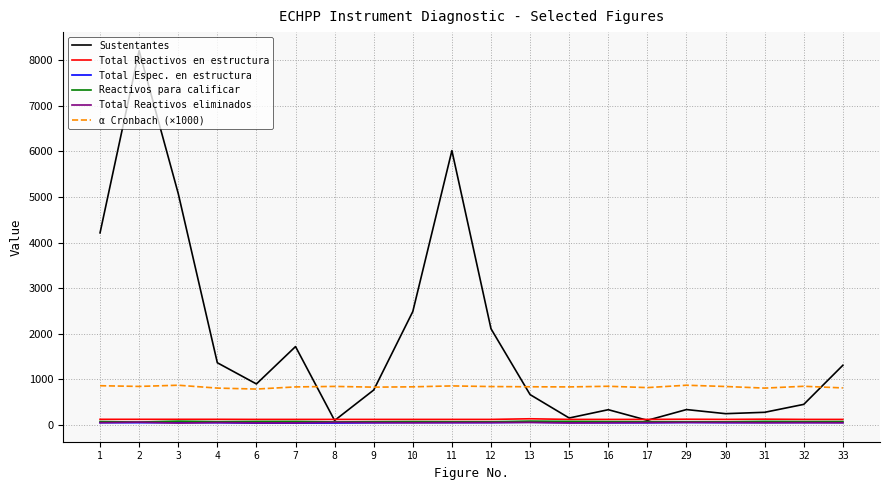

True or false: Reactivos para calificar and Total Reactivos eliminados cross at least once.

False